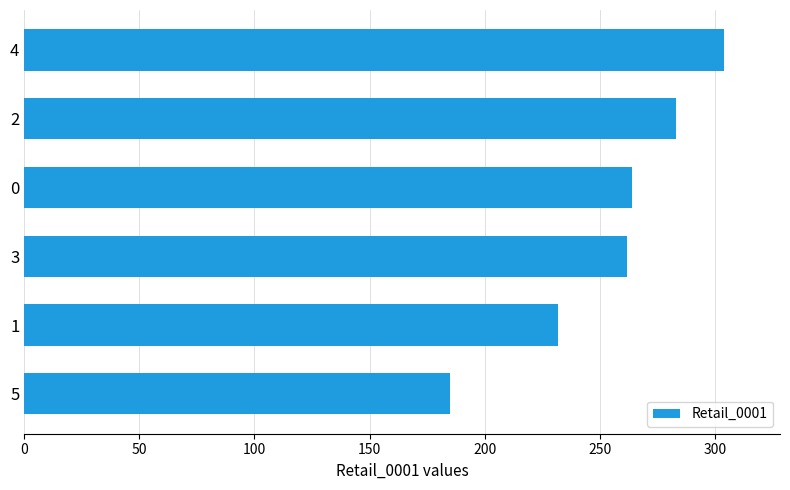

The chart shows a value of 76 at 0. True or false?

False